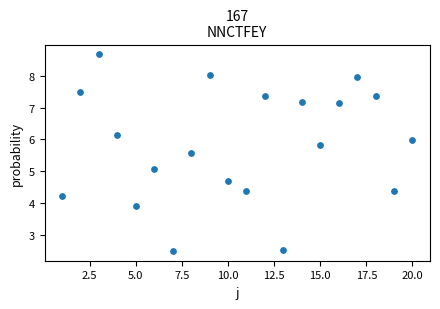

What Y value in the scatter plot is closest to 5?

5.1